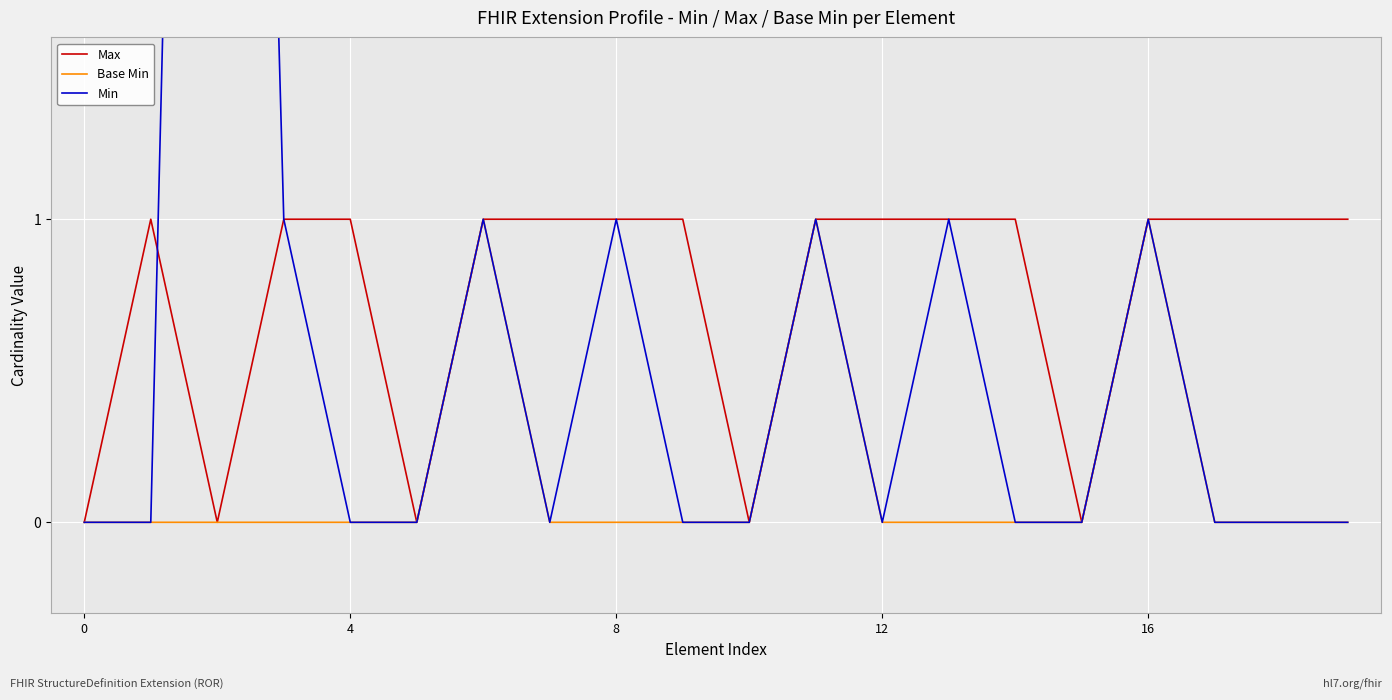

What is the difference between the maximum and minimum values in the Base Min series?

1